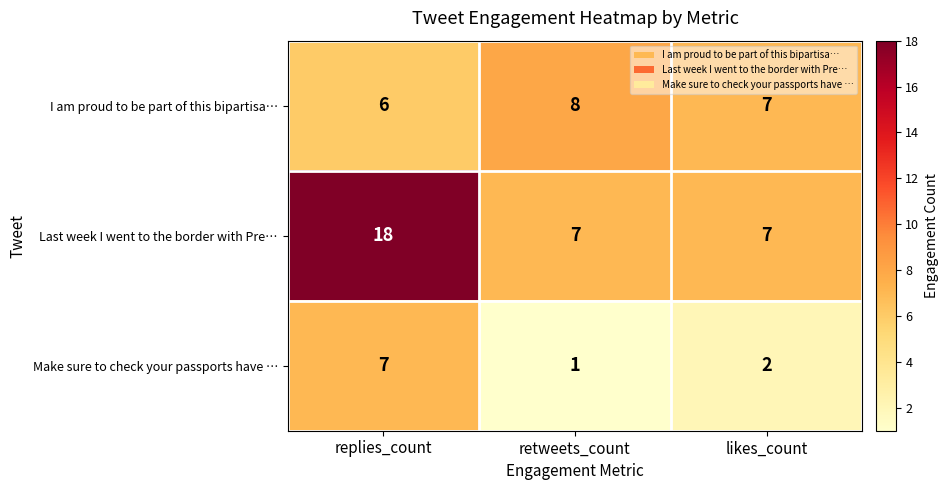

What is the spread (max minus min) of values at retweets_count?

7